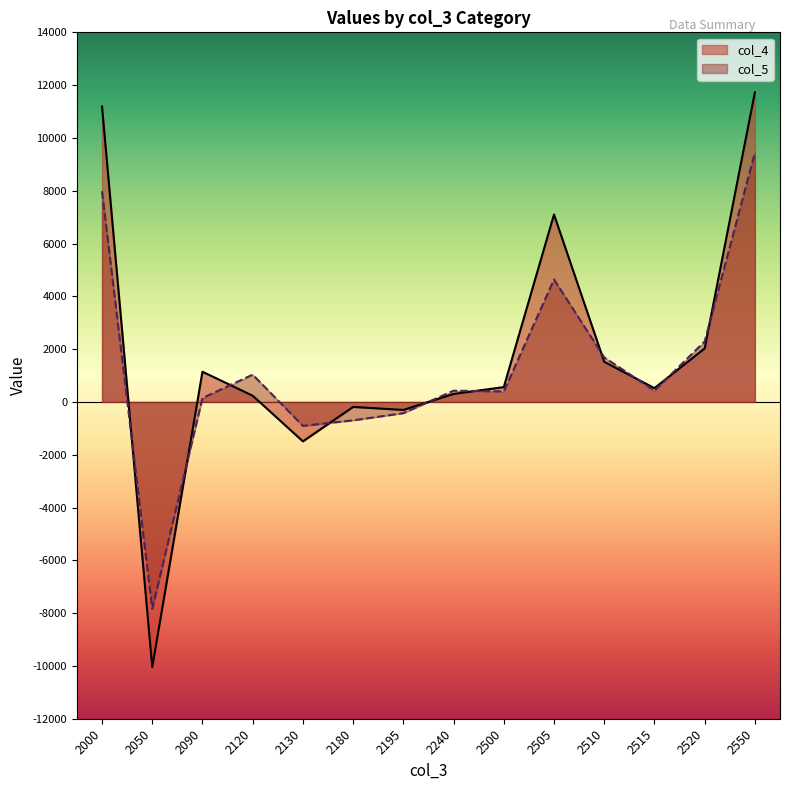

Reading left to right, extract all data points from this chart.

col_4: 2000=11191.3	2050=-10047.4	2090=1143.9	2120=236.3	2130=-1494.0	2180=-189.0	2195=-302.8	2240=302.8	2500=560.9	2505=7100.1	2510=1520.0	2515=522.0	2520=2027.4	2550=11730.4
col_5: 2000=7981.0	2050=-7837.0	2090=144.0	2120=1034.0	2130=-907.0	2180=-697.0	2195=-426.0	2240=426.0	2500=397.0	2505=4639.0	2510=1687.0	2515=428.0	2520=2290.0	2550=9441.0